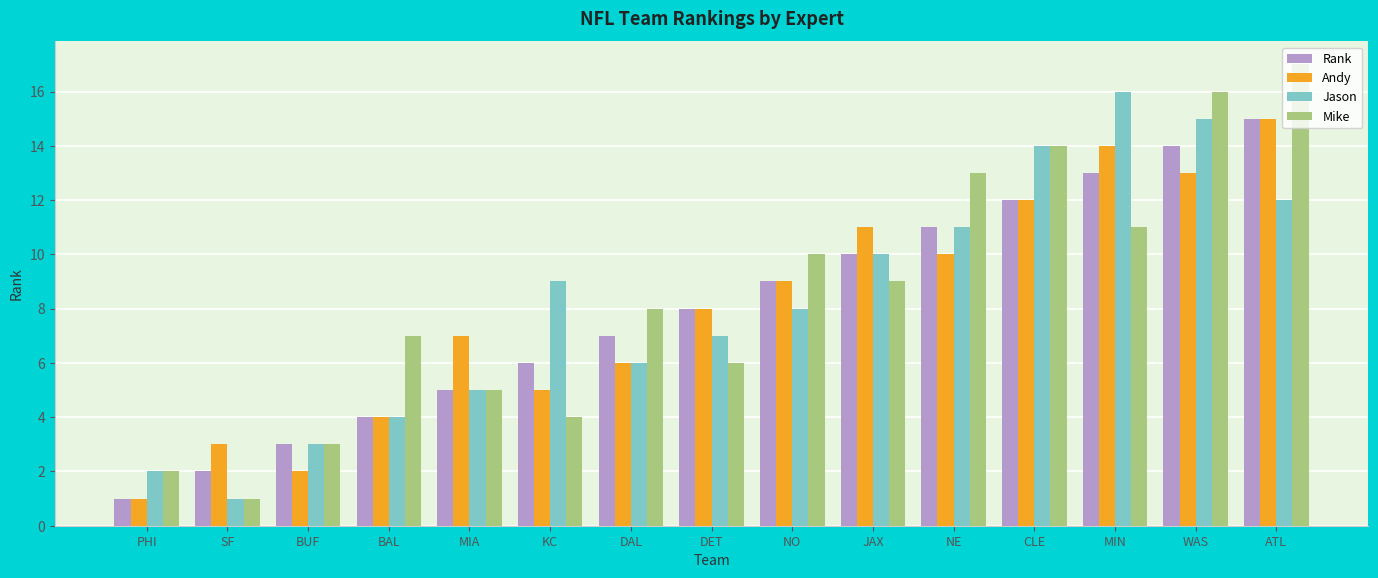

Reading right to left, transcribe all the data shown in this chart.

Rank: ATL=15	WAS=14	MIN=13	CLE=12	NE=11	JAX=10	NO=9	DET=8	DAL=7	KC=6	MIA=5	BAL=4	BUF=3	SF=2	PHI=1
Andy: ATL=15	WAS=13	MIN=14	CLE=12	NE=10	JAX=11	NO=9	DET=8	DAL=6	KC=5	MIA=7	BAL=4	BUF=2	SF=3	PHI=1
Jason: ATL=12	WAS=15	MIN=16	CLE=14	NE=11	JAX=10	NO=8	DET=7	DAL=6	KC=9	MIA=5	BAL=4	BUF=3	SF=1	PHI=2
Mike: ATL=17	WAS=16	MIN=11	CLE=14	NE=13	JAX=9	NO=10	DET=6	DAL=8	KC=4	MIA=5	BAL=7	BUF=3	SF=1	PHI=2